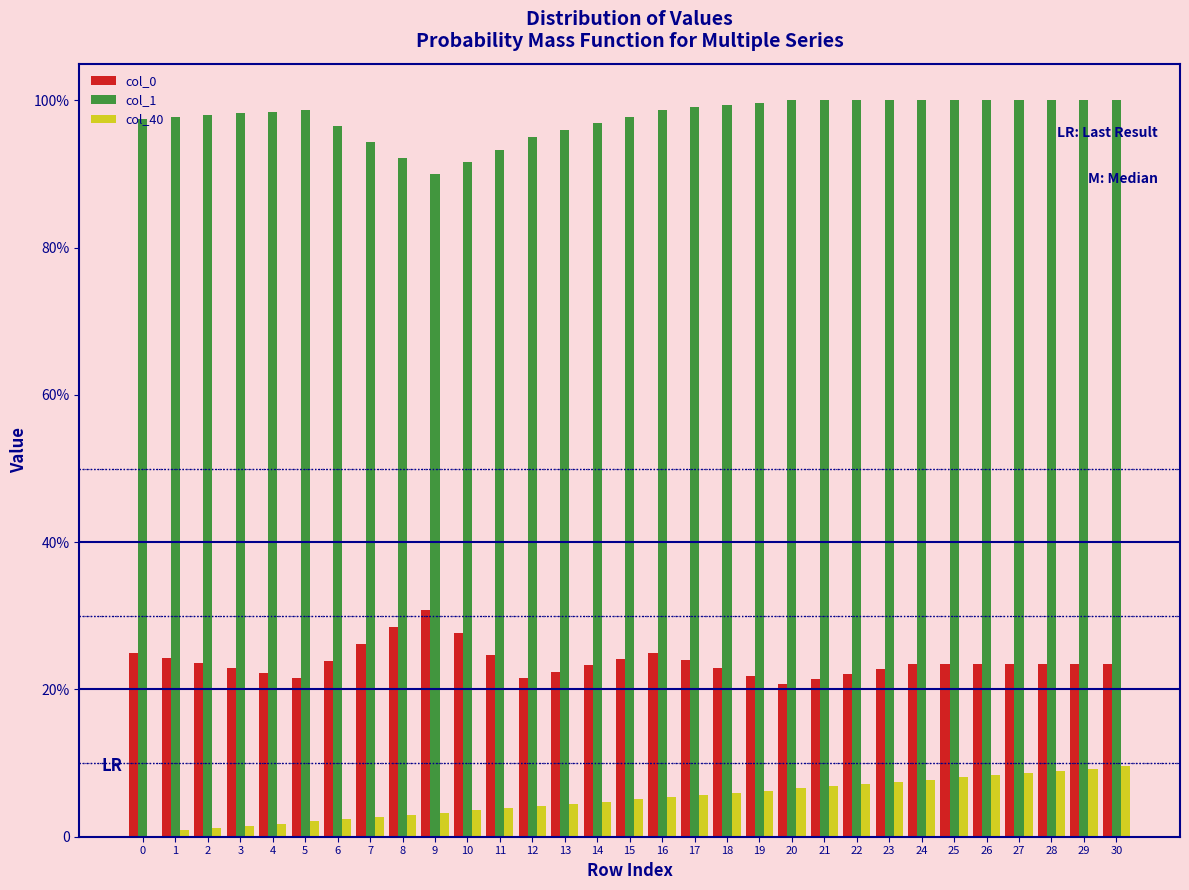

Are the bars horizontal?

No